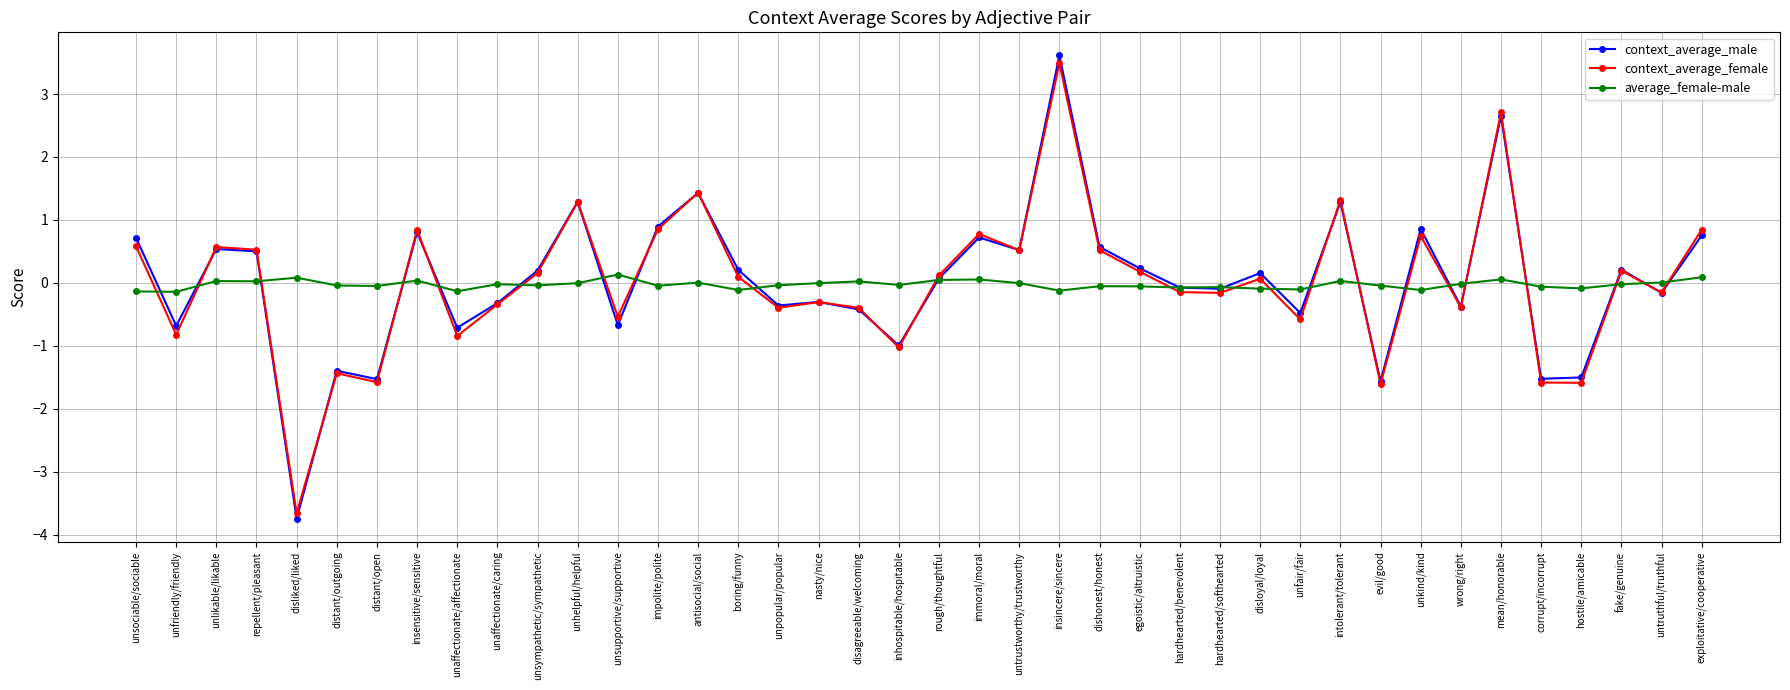

What is the value of the context_average_male point at the 4th from the left?

0.5